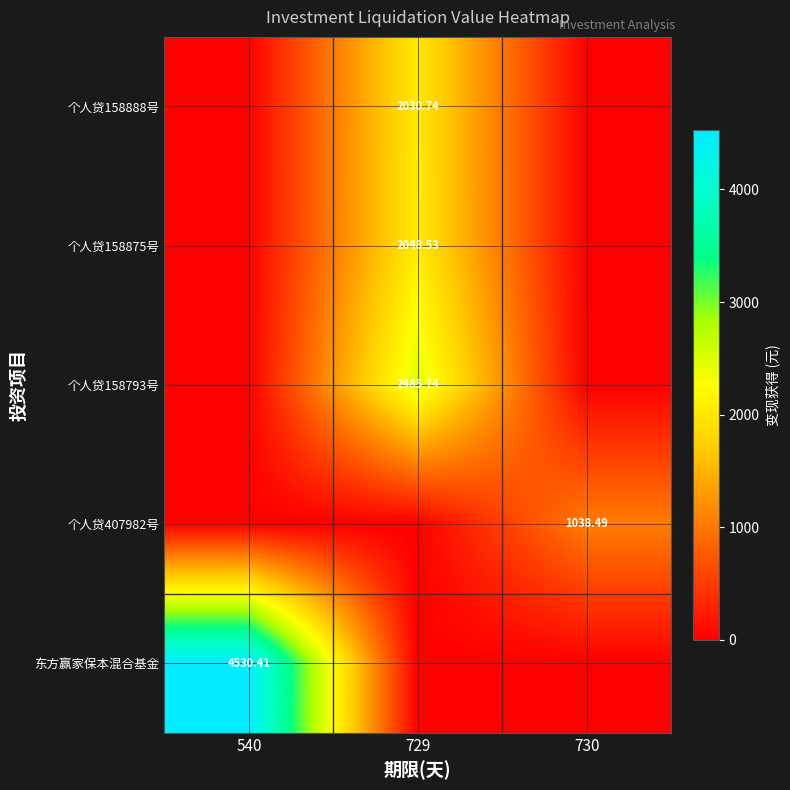

What is the difference between the maximum and minimum values in the 东方赢家保本混合基金 series?

4530.4